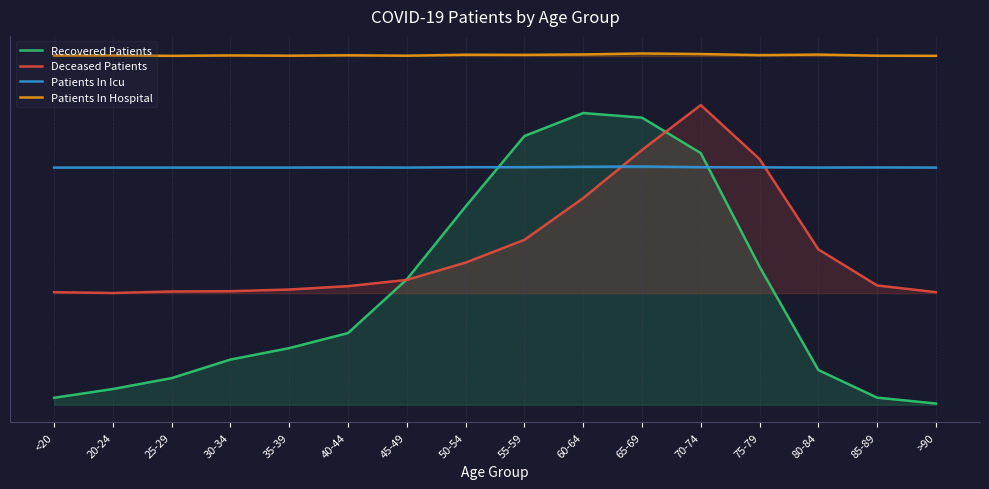

Rank the categories by Recovered Patients value from highest to lowest.

60-64, 65-69, 55-59, 70-74, 50-54, 75-79, 45-49, 40-44, 35-39, 30-34, 80-84, 25-29, 20-24, 85-89, <20, >90